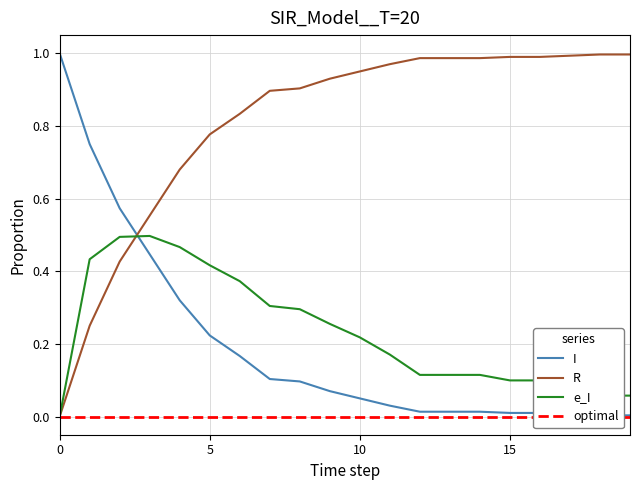

Is the value of R at 15 greater than the value of e_I at 15?

Yes